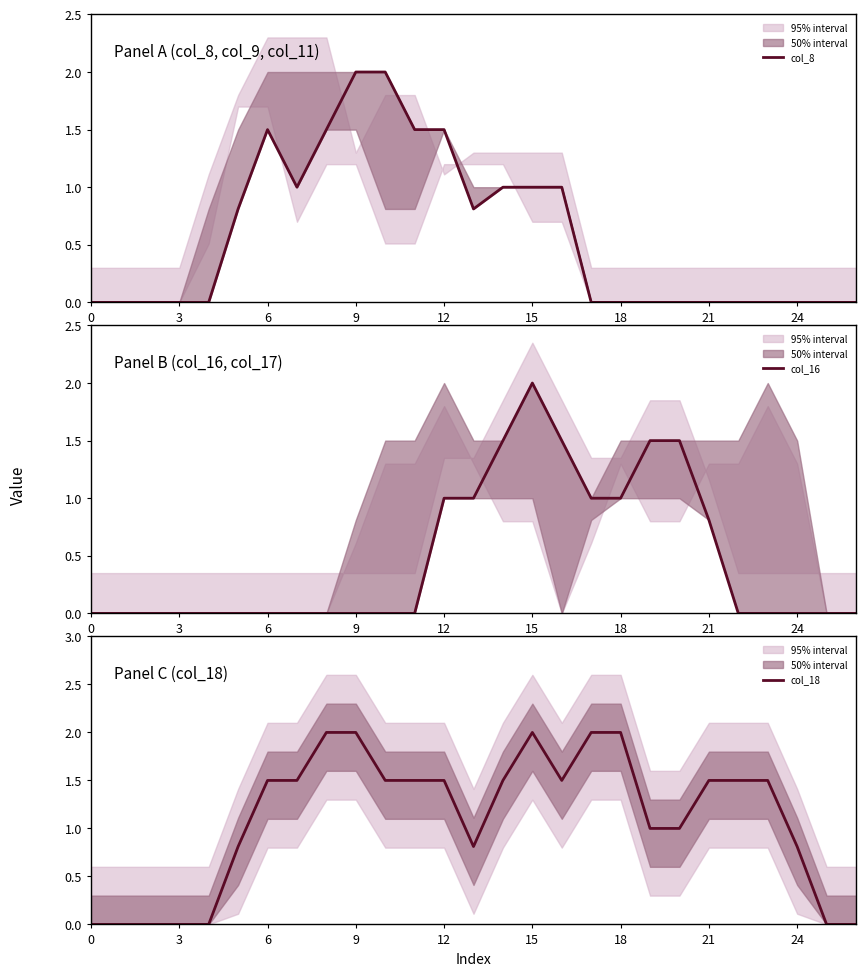

How many values in the col_8 series exceed 0?

12